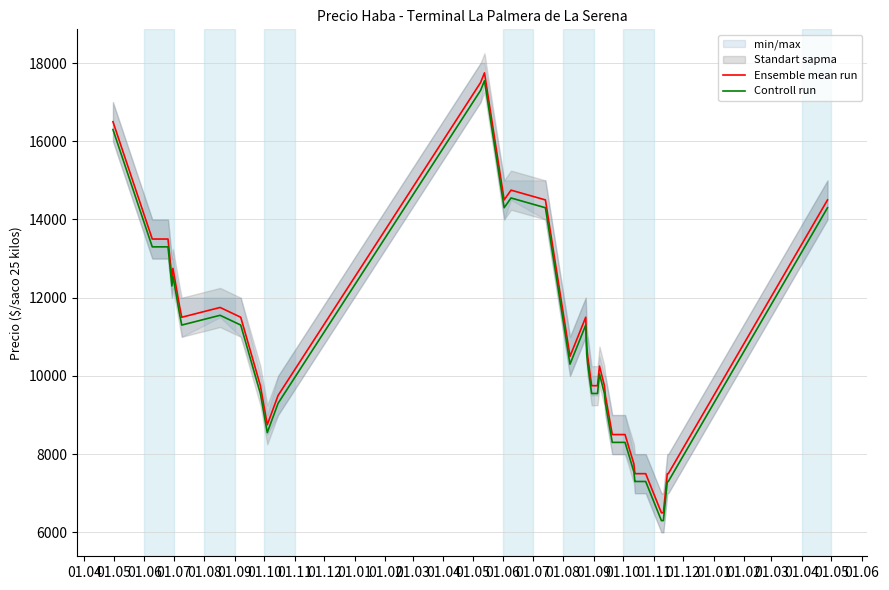

What are all the series names shown in the legend?

Ensemble mean run, Controll run